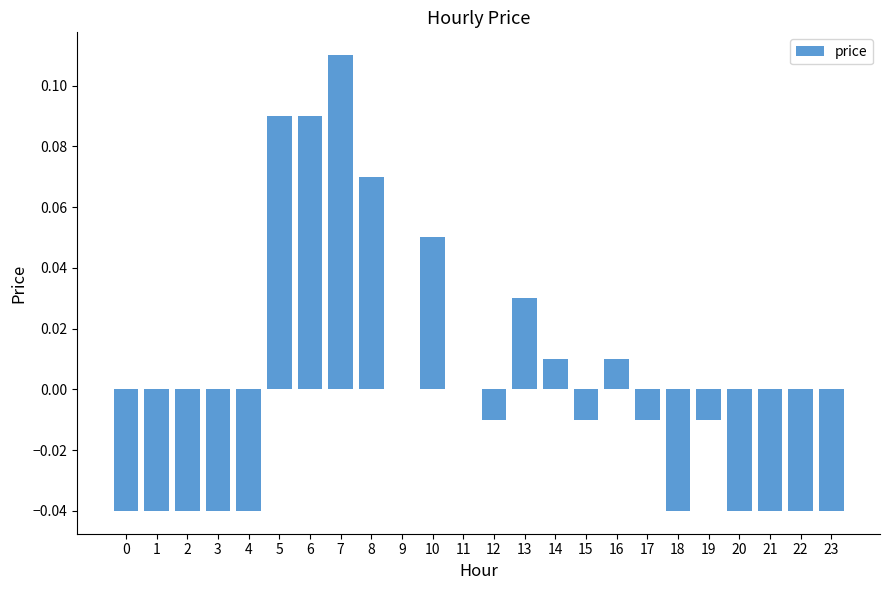

Count the number of categories in the chart.

24